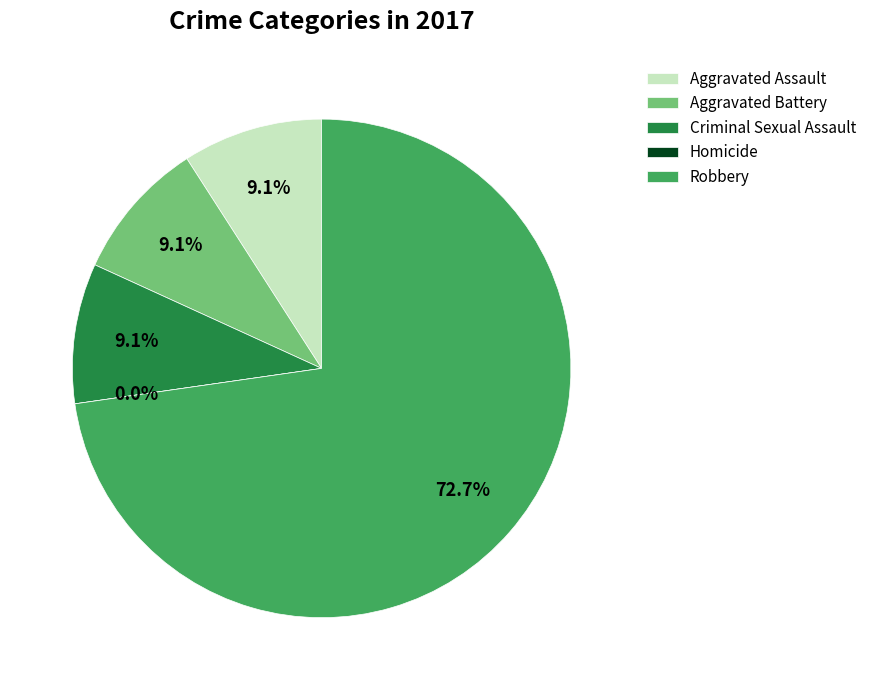

Which slice is the largest?

Robbery